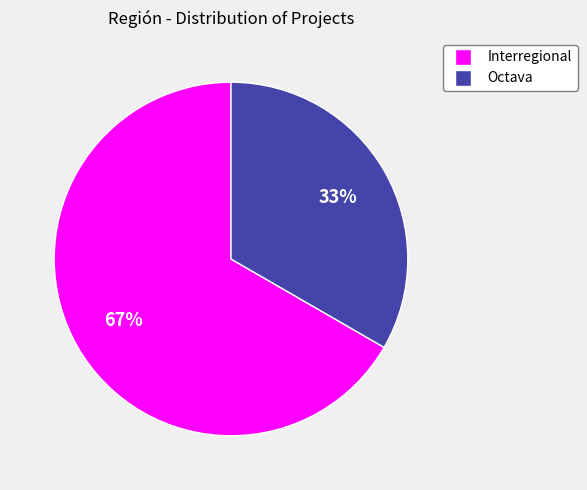

Combined, do Octava and Interregional account for over 50%?

Yes